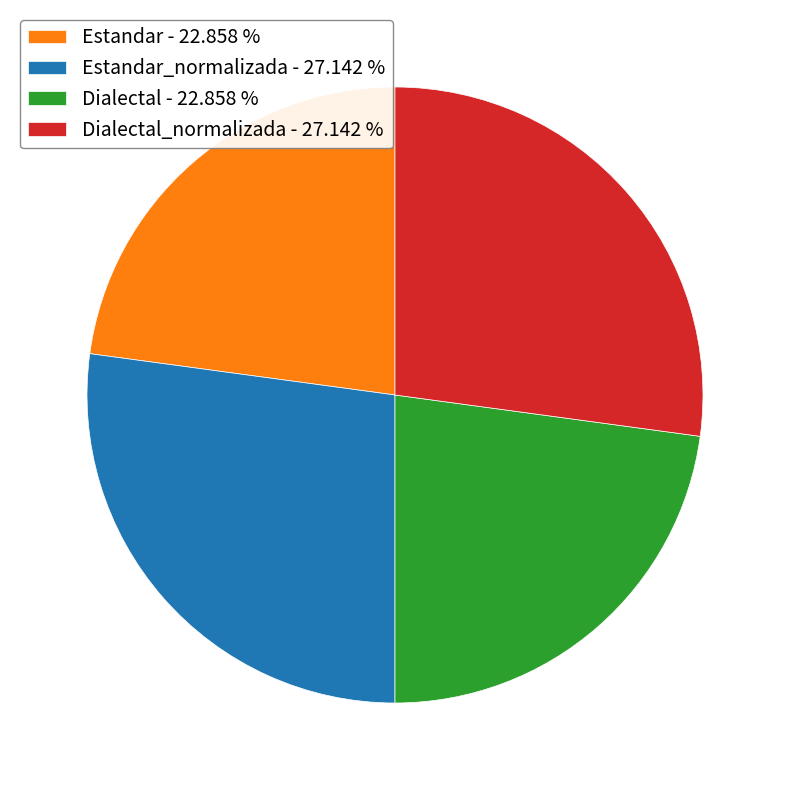

Is the sum of Dialectal_normalizada - 27.142 % and Estandar_normalizada - 27.142 % greater than half?

Yes